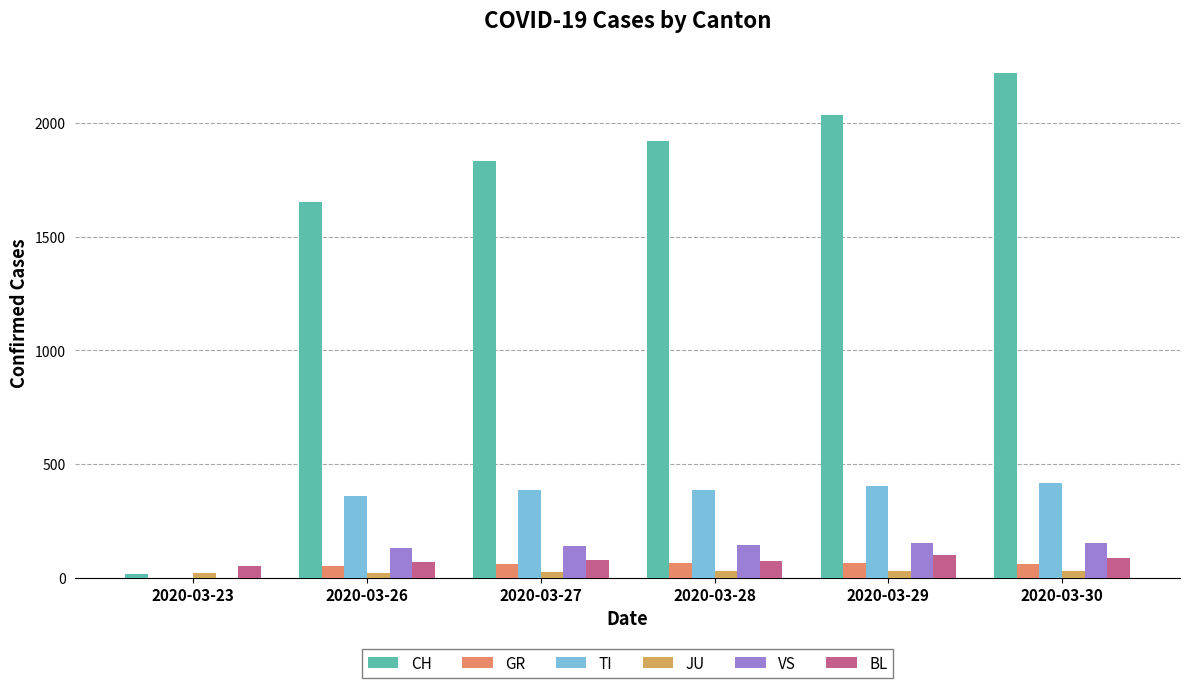

How many categories are shown in the chart?

6